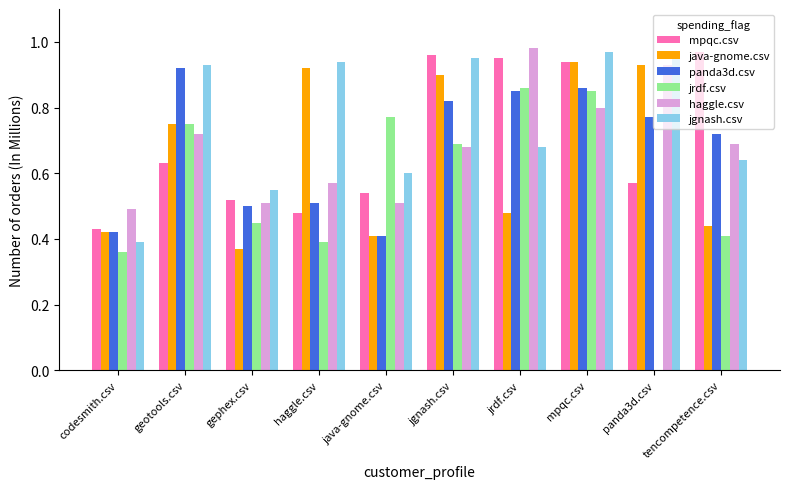

Between haggle.csv and java-gnome.csv, which series saw the biggest shift?

java-gnome.csv